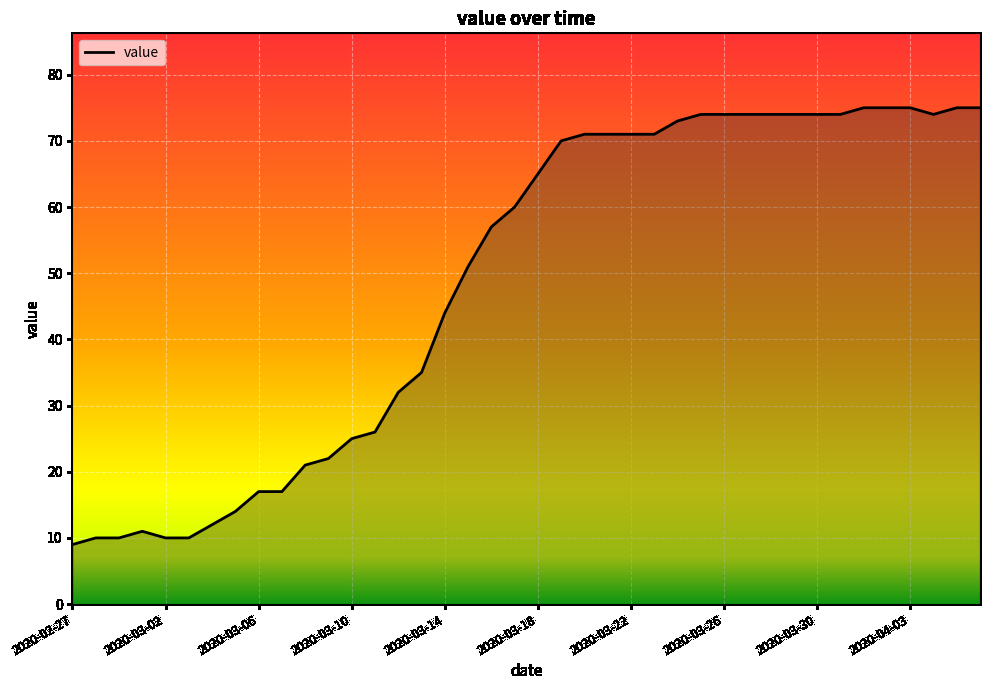

What is the difference between the maximum and minimum values?

66